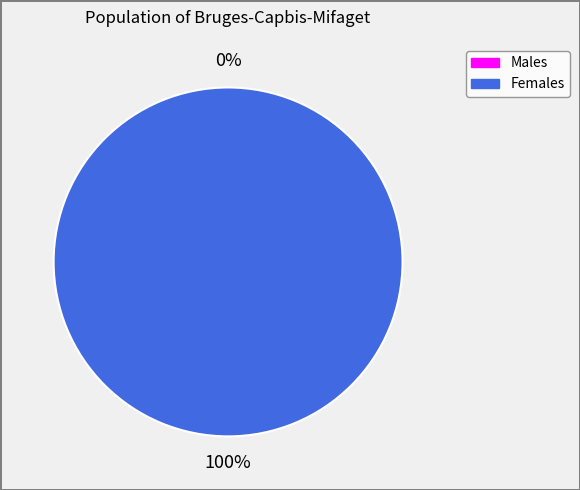

How many segments does this pie chart have?

2